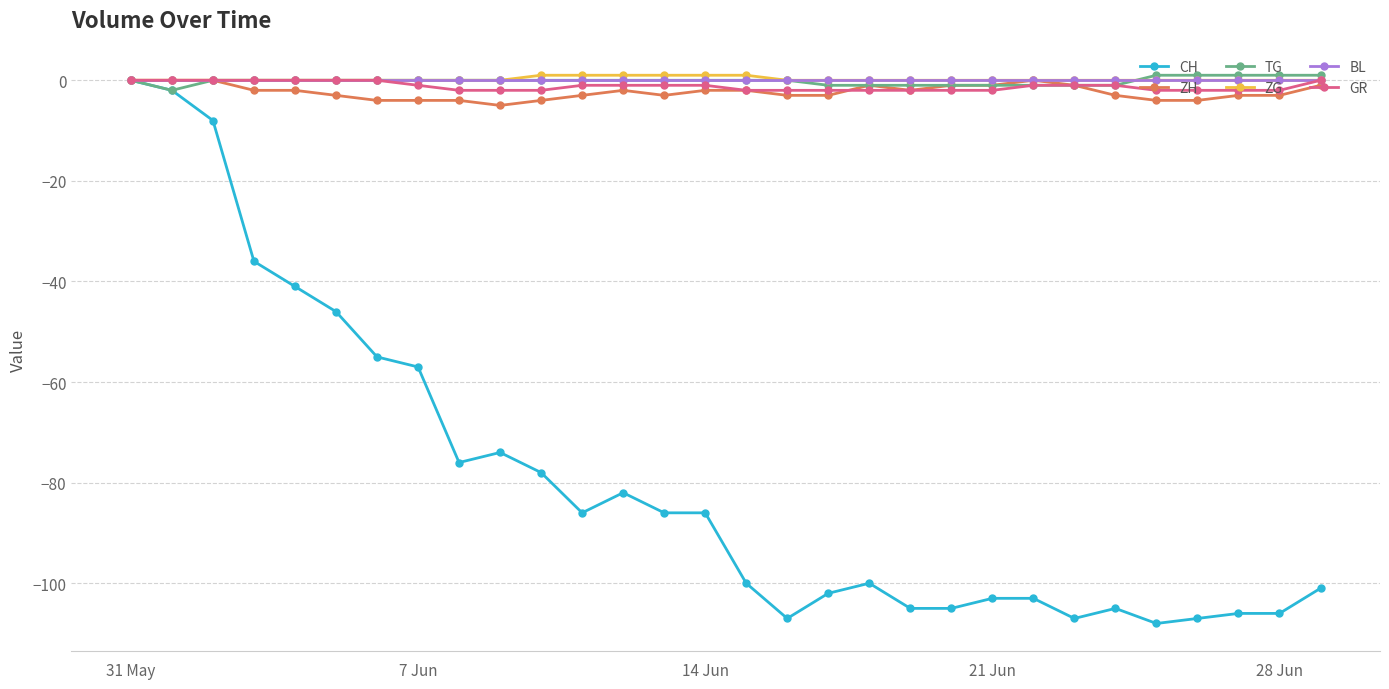

Reading left to right, list all the values displayed in this chart.

CH: 0	-2	-8	-36	-41	-46	-55	-57	-76	-74	-78	-86	-82	-86	-86	-100	-107	-102	-100	-105	-105	-103	-103	-107	-105	-108	-107	-106	-106	-101
ZH: 0	0	0	-2	-2	-3	-4	-4	-4	-5	-4	-3	-2	-3	-2	-2	-3	-3	-1	-2	-1	-1	0	-1	-3	-4	-4	-3	-3	-1
TG: 0	-2	0	0	0	0	0	0	0	0	0	0	0	0	0	0	0	-1	-1	-1	-1	-1	-1	-1	-1	1	1	1	1	1
ZG: 0	0	0	0	0	0	0	0	0	0	1	1	1	1	1	1	0	0	0	0	0	0	0	0	0	0	0	0	0	0
BL: 0	0	0	0	0	0	0	0	0	0	0	0	0	0	0	0	0	0	0	0	0	0	0	0	0	0	0	0	0	0
GR: 0	0	0	0	0	0	0	-1	-2	-2	-2	-1	-1	-1	-1	-2	-2	-2	-2	-2	-2	-2	-1	-1	-1	-2	-2	-2	-2	0